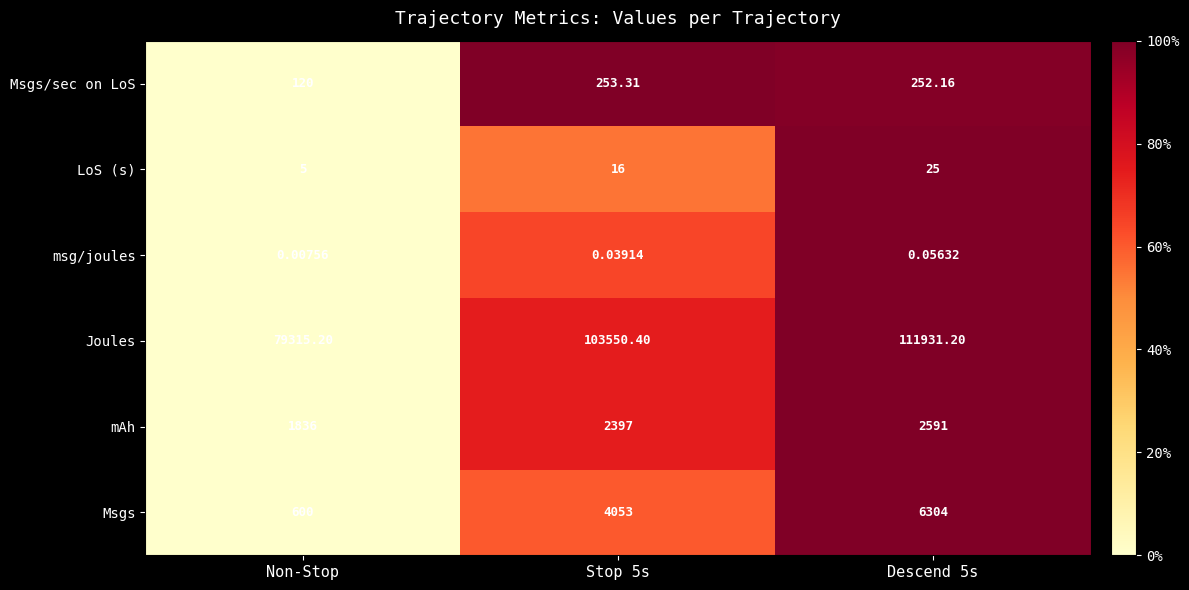

List the series in order of their peak value, lowest first.

msg/joules, LoS (s), Msgs/sec on LoS, mAh, Msgs, Joules